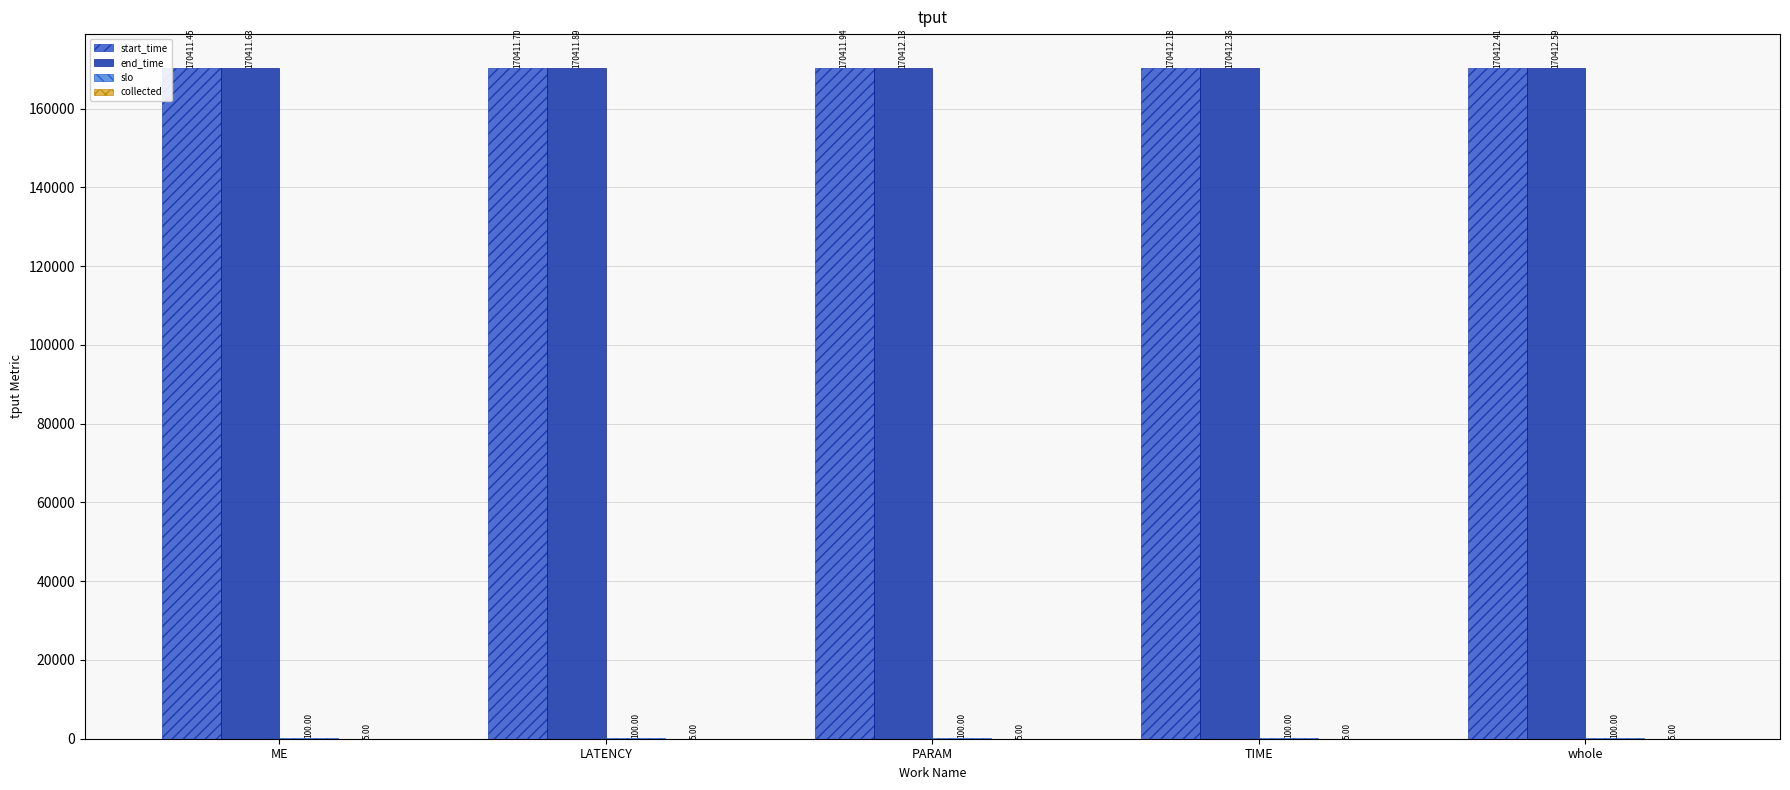

Which label corresponds to the largest value in the chart?

whole